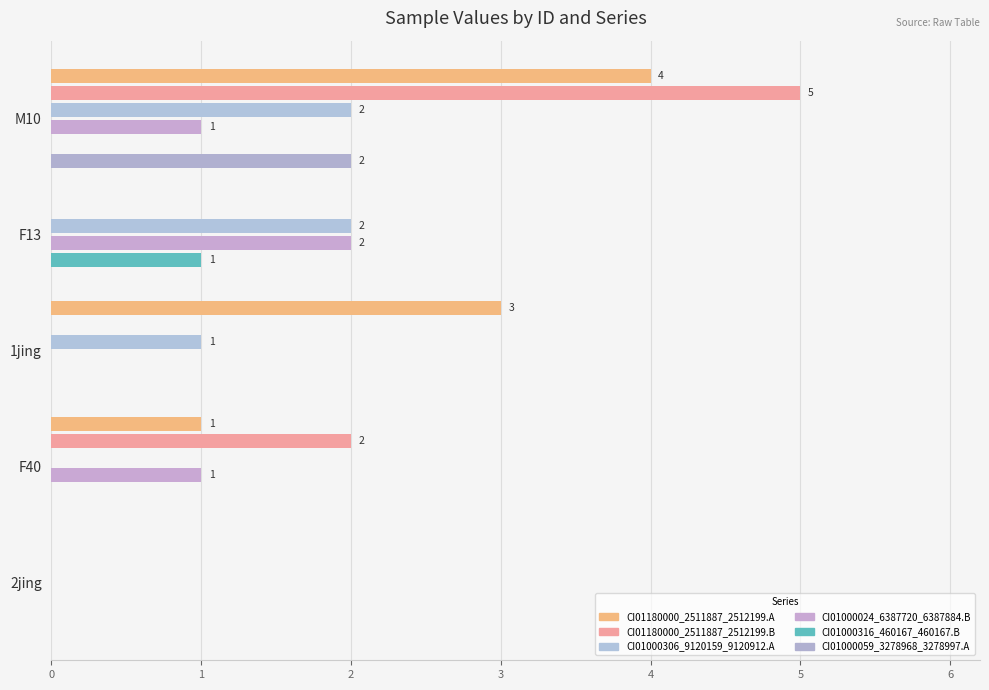

Rank the series by their maximum value, from lowest to highest.

CI01000316_460167_460167.B, CI01000306_9120159_9120912.A, CI01000024_6387720_6387884.B, CI01000059_3278968_3278997.A, CI01180000_2511887_2512199.A, CI01180000_2511887_2512199.B